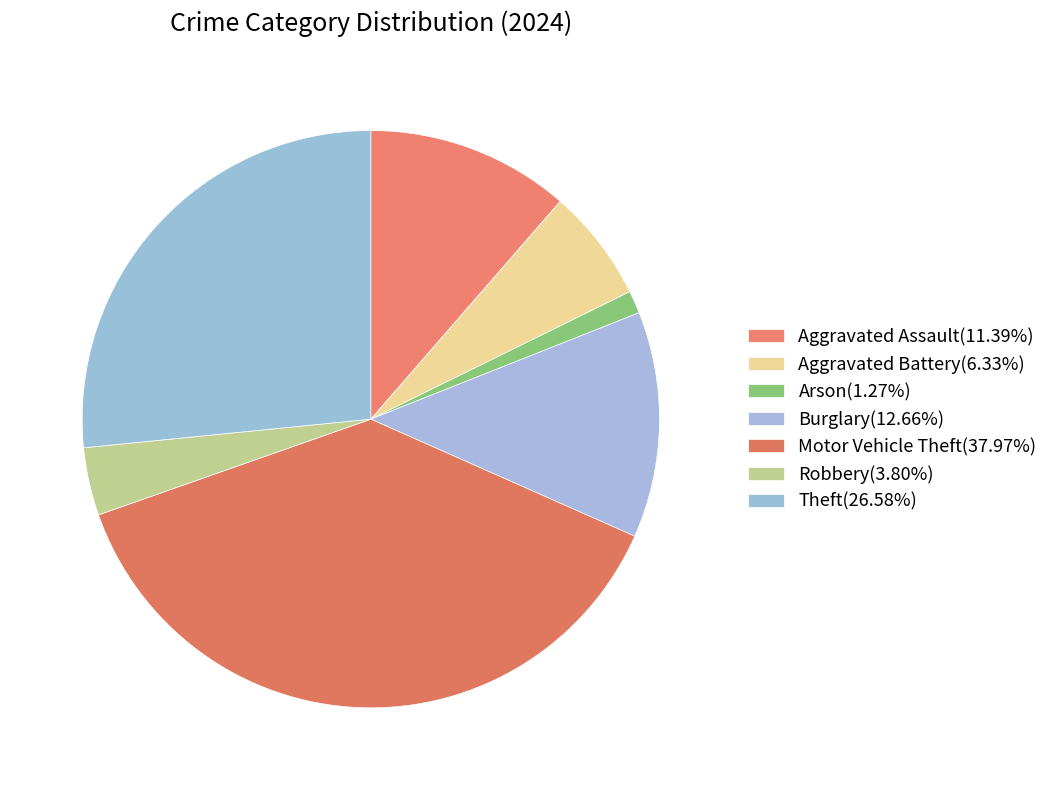

How many segments does this pie chart have?

7